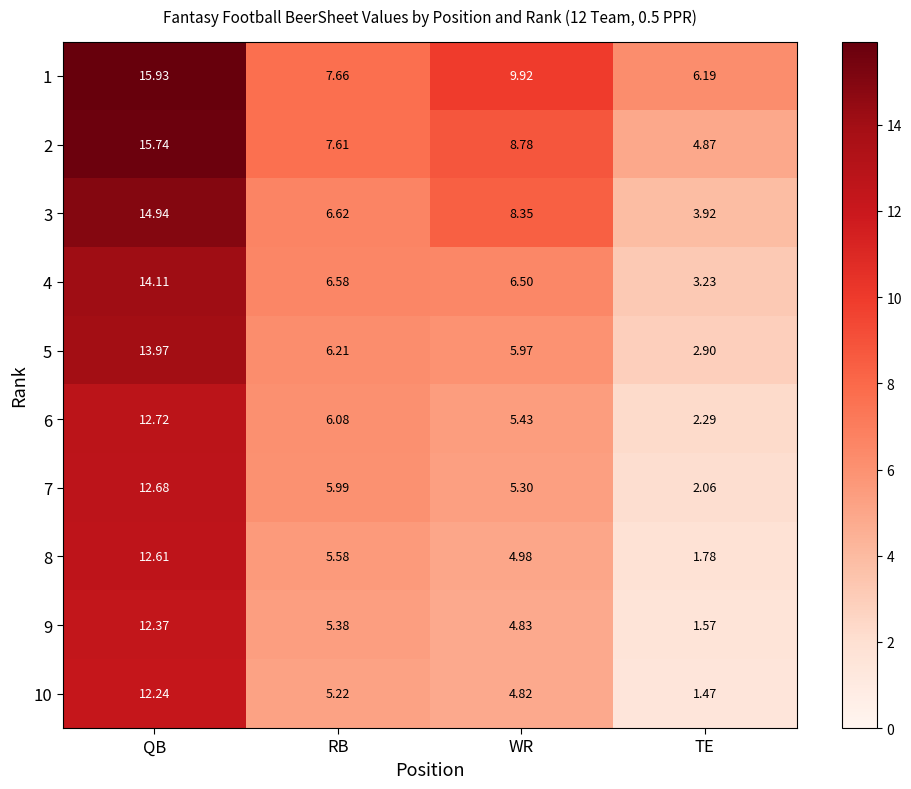

At how many categories does at least one series exceed 8?

2